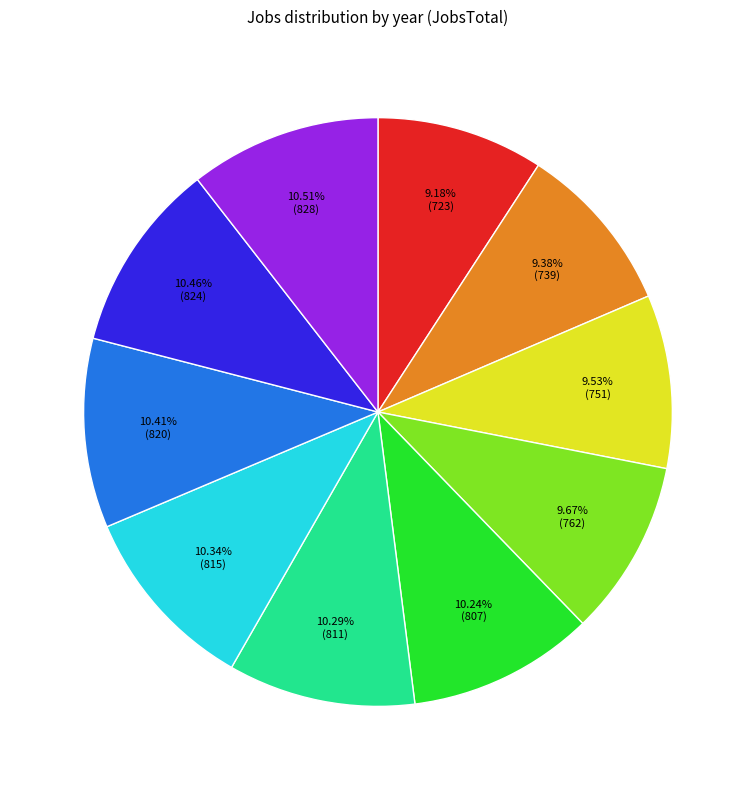

Is there a majority slice in this chart?

No